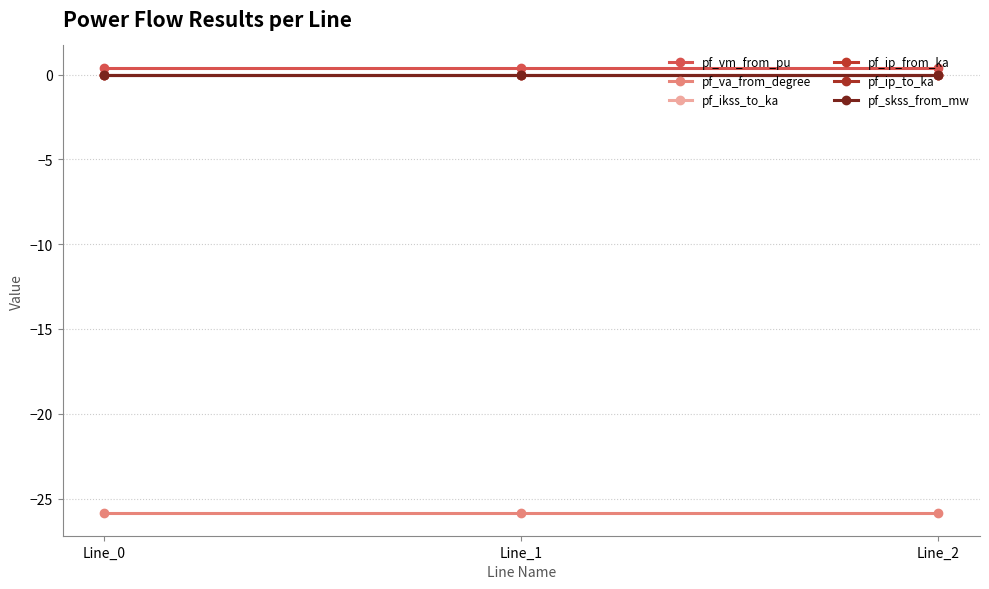

Rank the series at Line_0 from highest to lowest value.

pf_vm_from_pu, pf_ikss_to_ka, pf_ip_from_ka, pf_ip_to_ka, pf_skss_from_mw, pf_va_from_degree